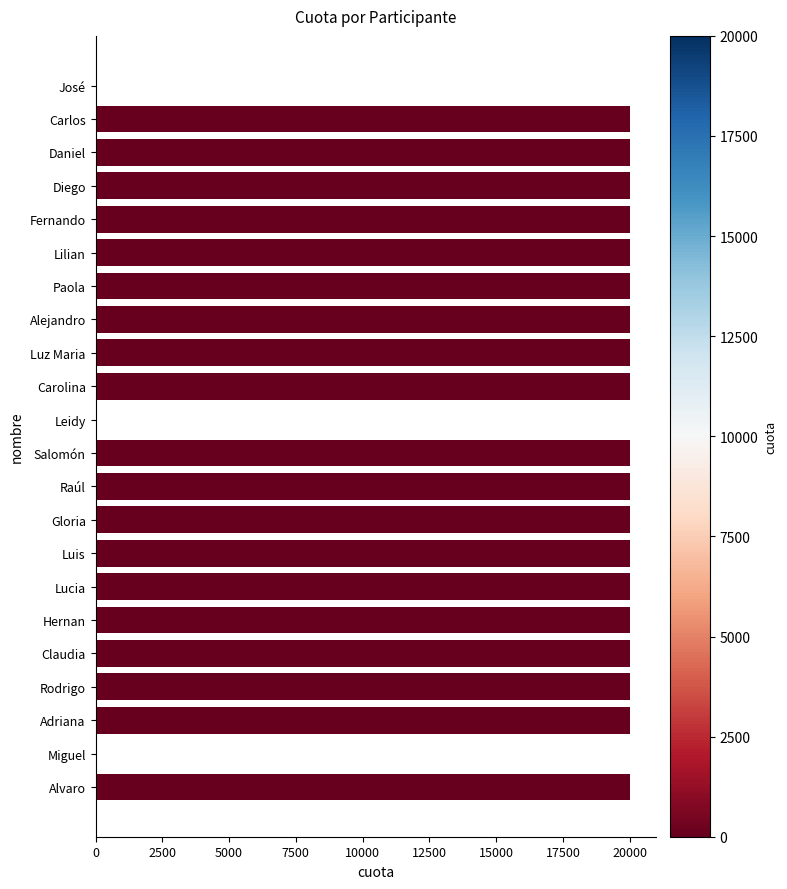

What is the change in value from Adriana to Miguel?

-20000